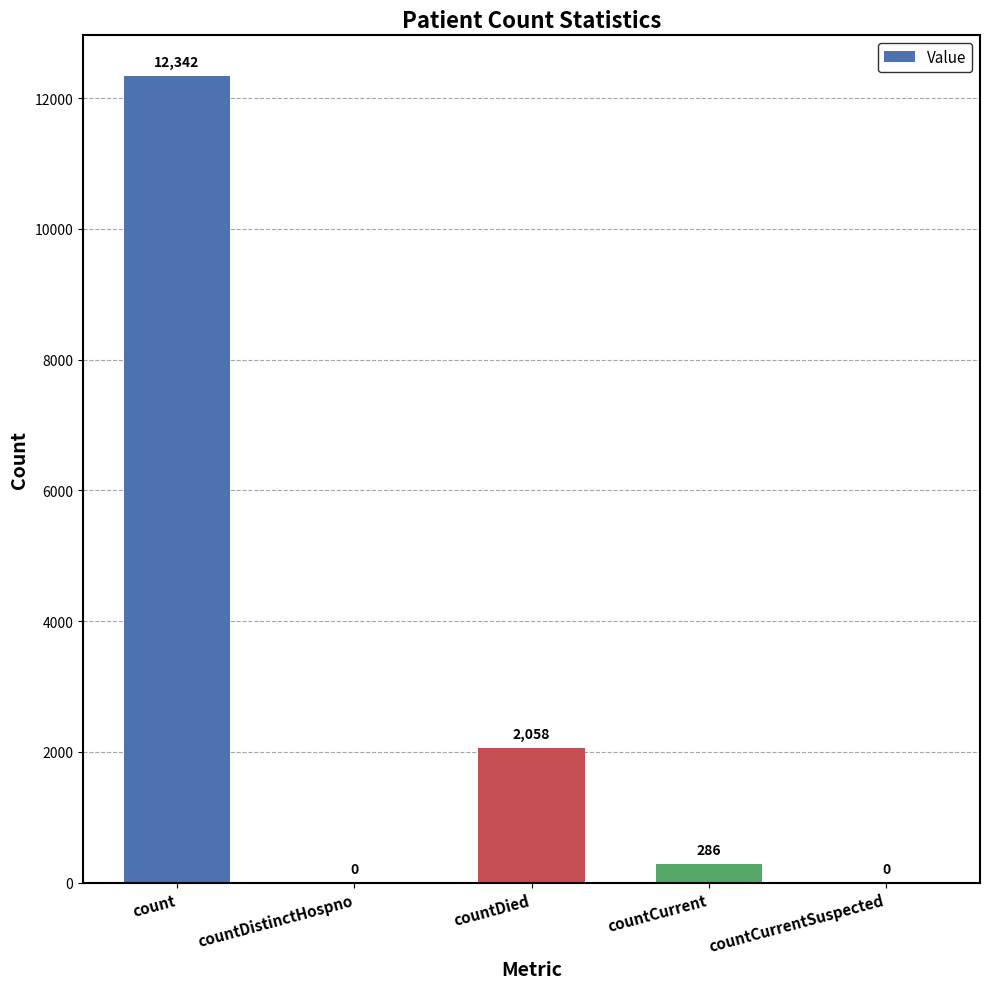

Which has a higher value, countCurrentSuspected or countDied?

countDied